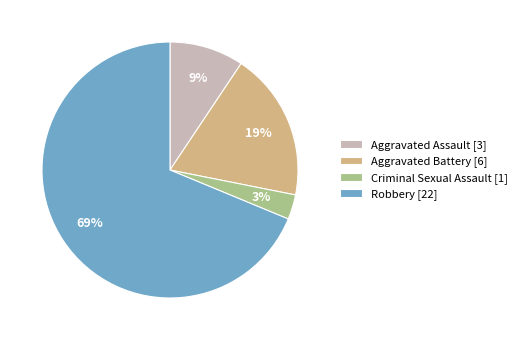

Which has a higher value, Aggravated Assault [3] or Criminal Sexual Assault [1]?

Aggravated Assault [3]